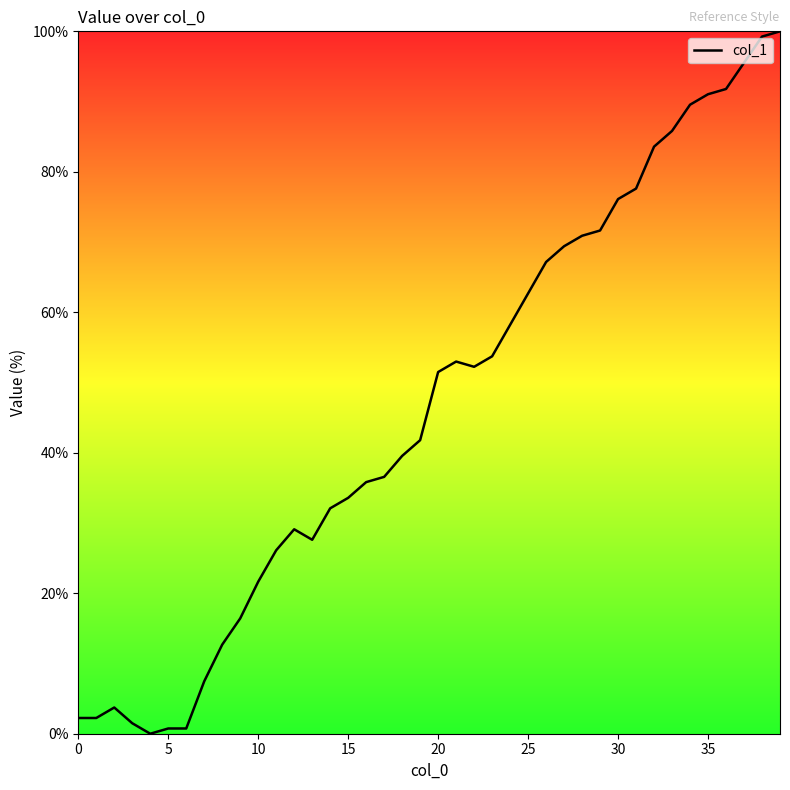

What is the difference between the maximum and minimum values?

100.0